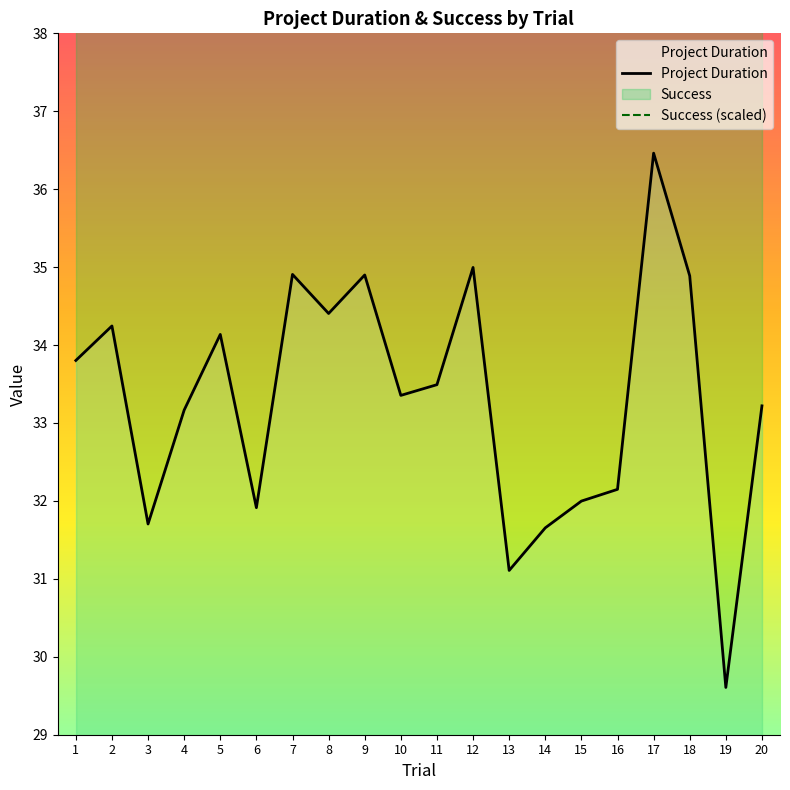

What is the average value of the Success (scaled) series?

59.0